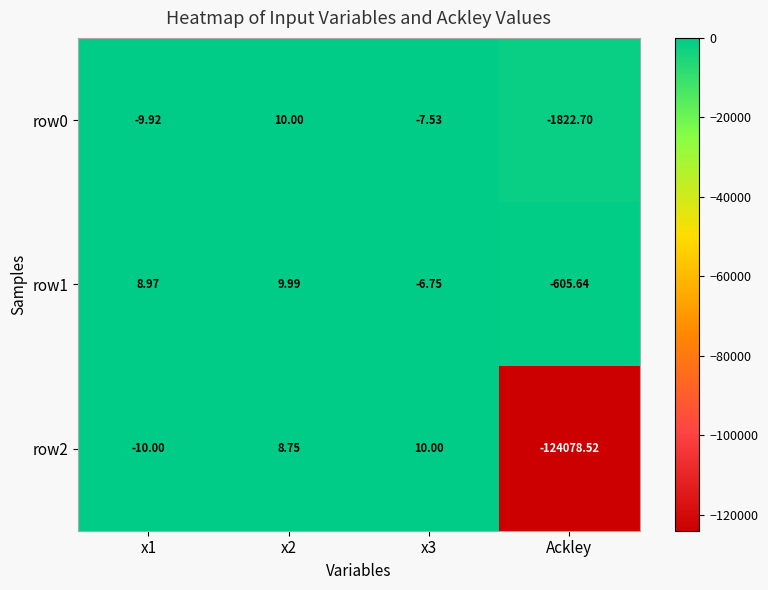

Is the value of row2 at x3 greater than the value of row1 at x1?

Yes